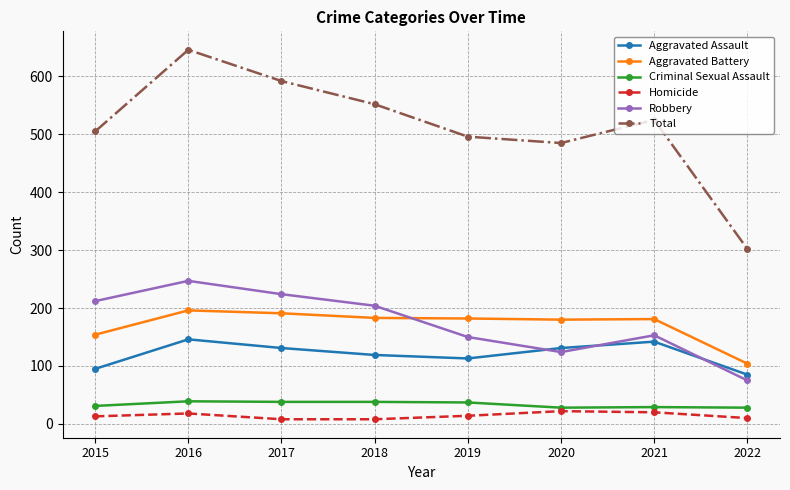

What is the lowest value of the Total series?

302